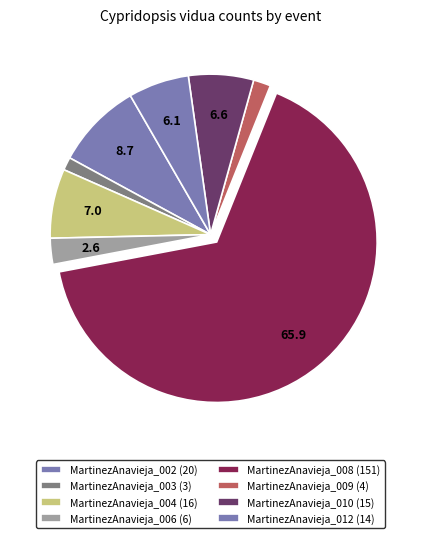

Count the number of slices in the pie.

8